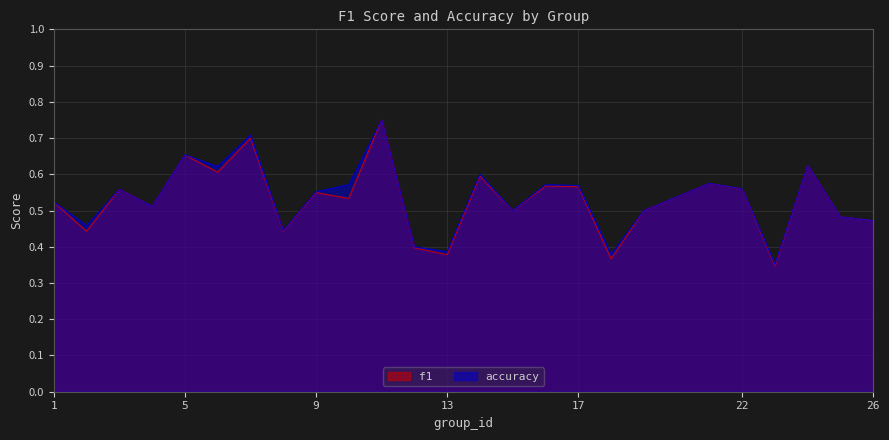

Rank the series by their average value, from highest to lowest.

accuracy, f1